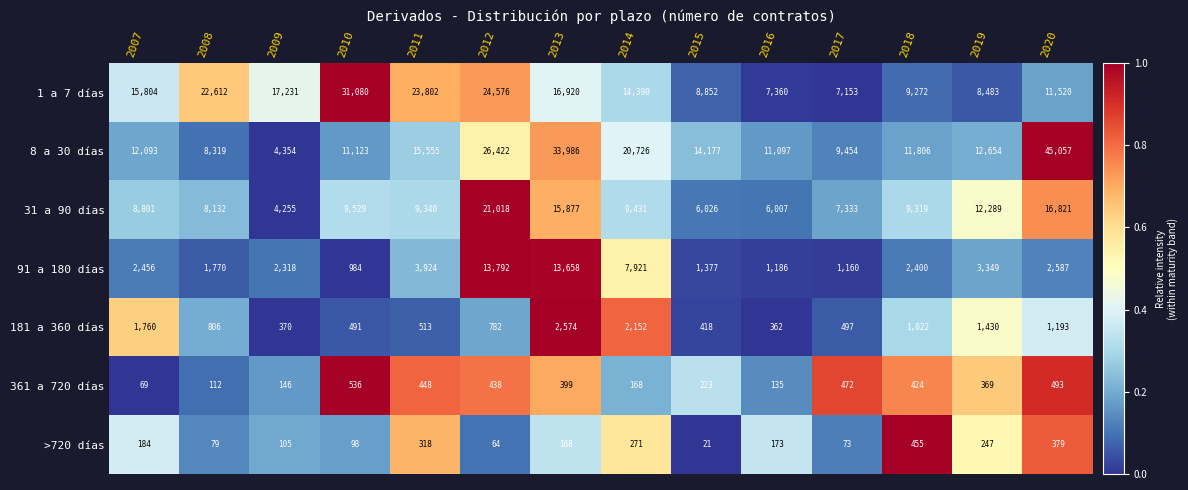

What is the sum of all 8 a 30 días values?

236823